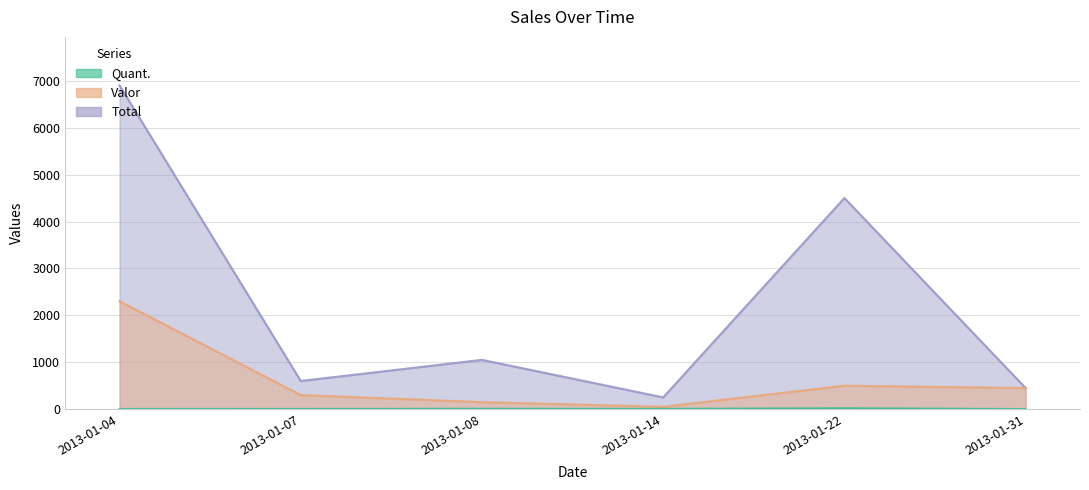

Reading right to left, extract all data points from this chart.

Quant.: 1	18	5	7	4	3
Valor: 450	500	50	150	300	2300
Total: 450	4500	250	1050	600	6900